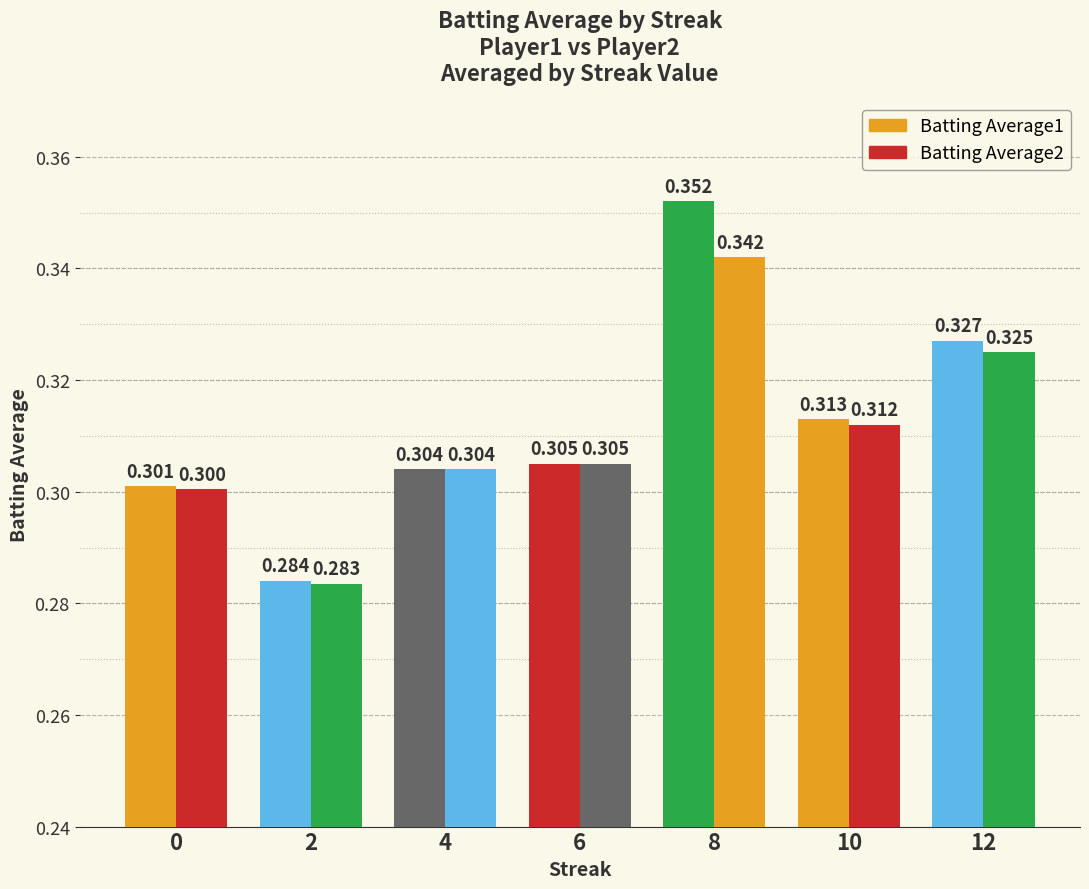

Are the bars horizontal?

No